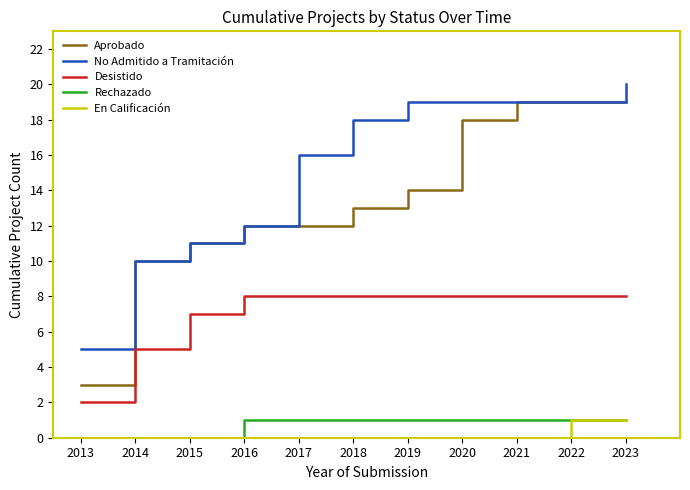

Which series has the widest spread of values?

Aprobado